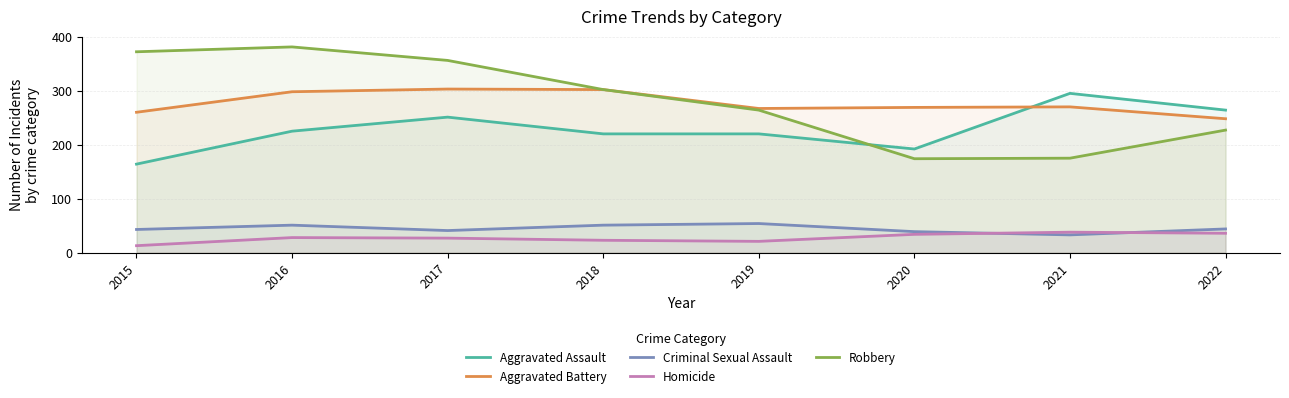

At which category does Robbery reach its first local valley?

2020